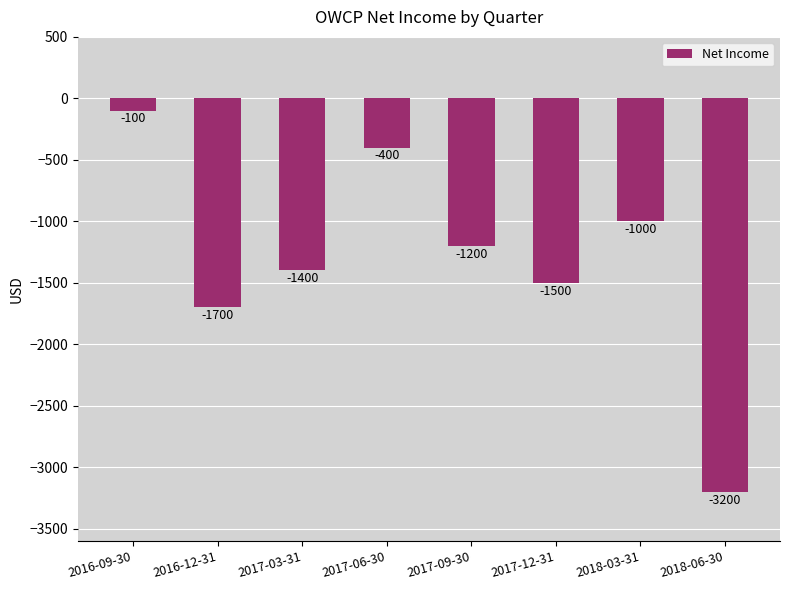

What is the value of the 7th bar from the left?

-1000